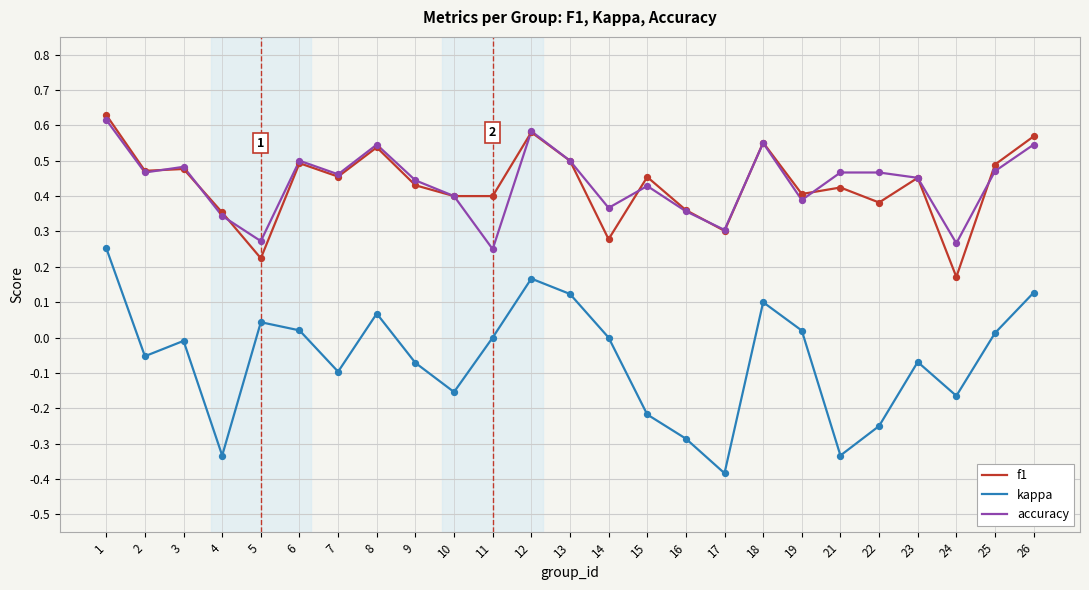

What are all the series names shown in the legend?

f1, kappa, accuracy